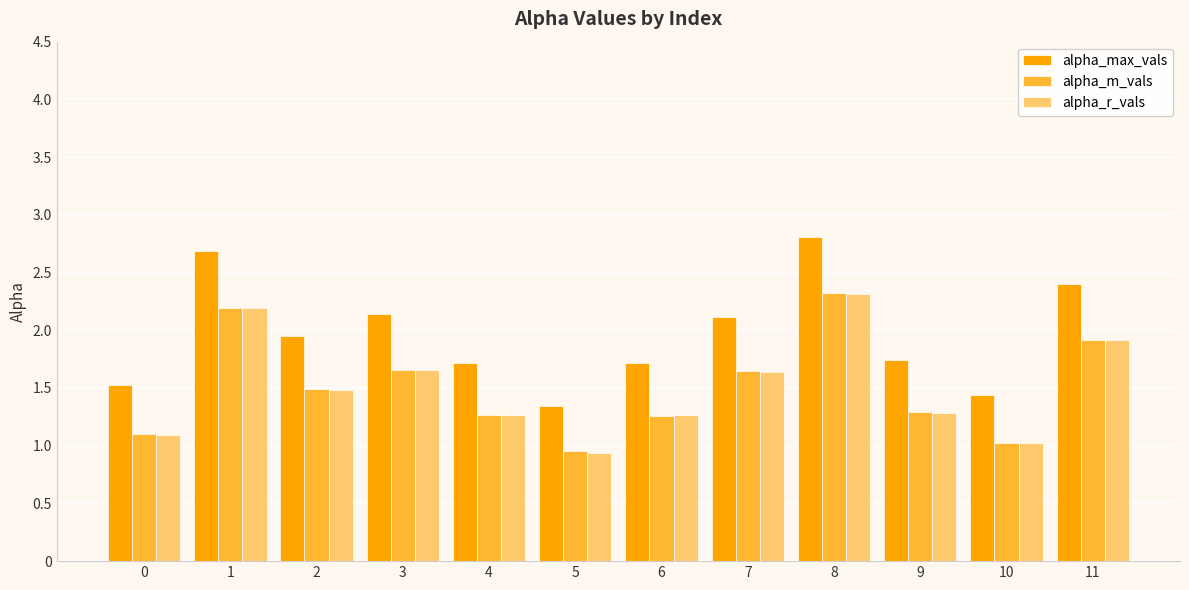

The value of alpha_max_vals at 8 is 2.8. True or false?

True